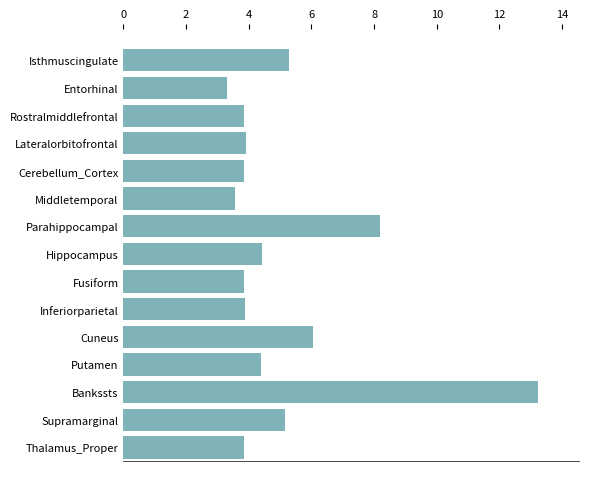

Approximately how many times larger is the value at Bankssts compared to Thalamus_Proper?

3.4